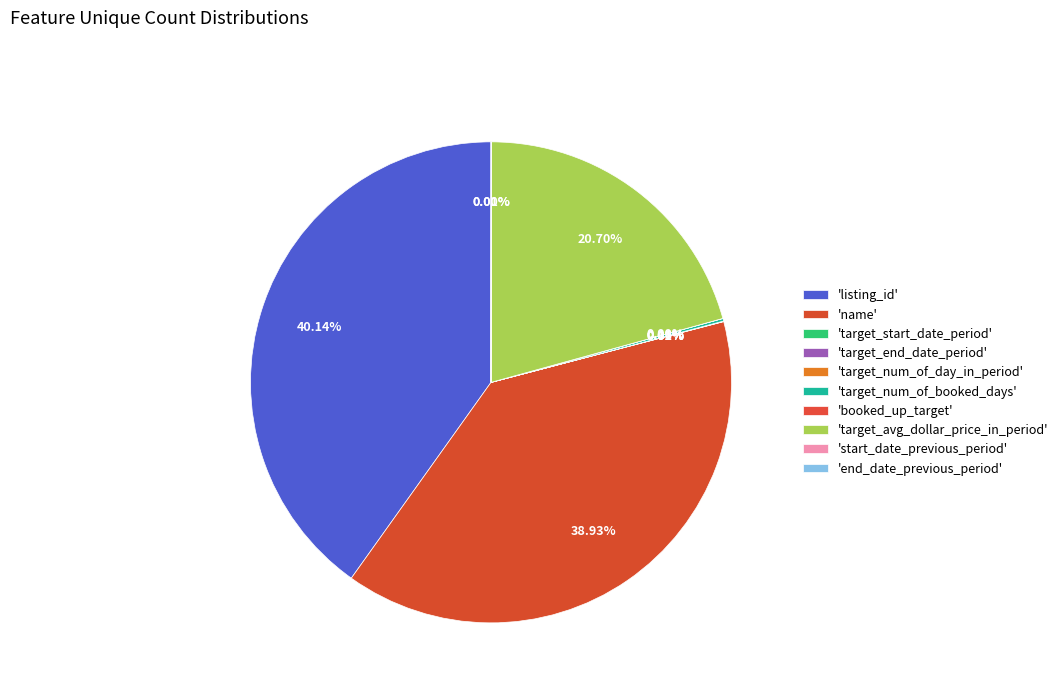

How many slices are in this pie chart?

10